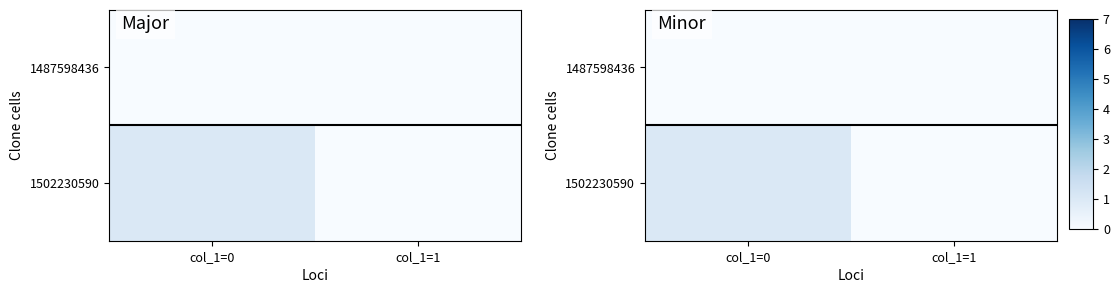

Which series has the largest range (max minus min)?

1502230590